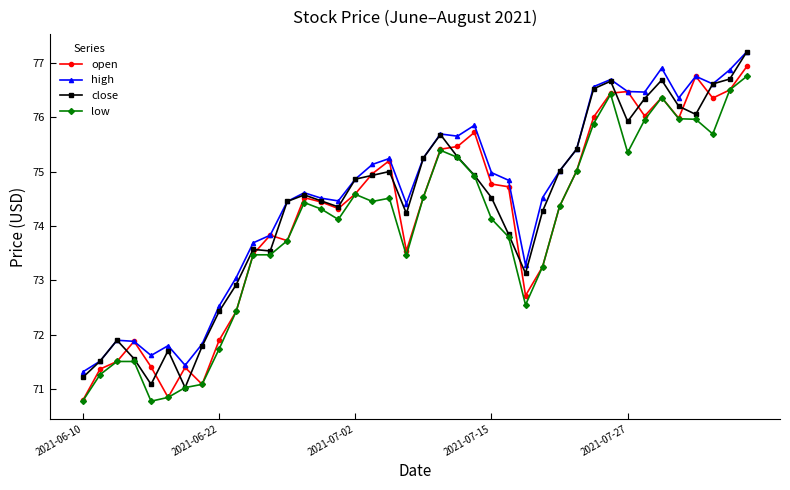

List the series in order of their overall mean, lowest first.

low, open, close, high